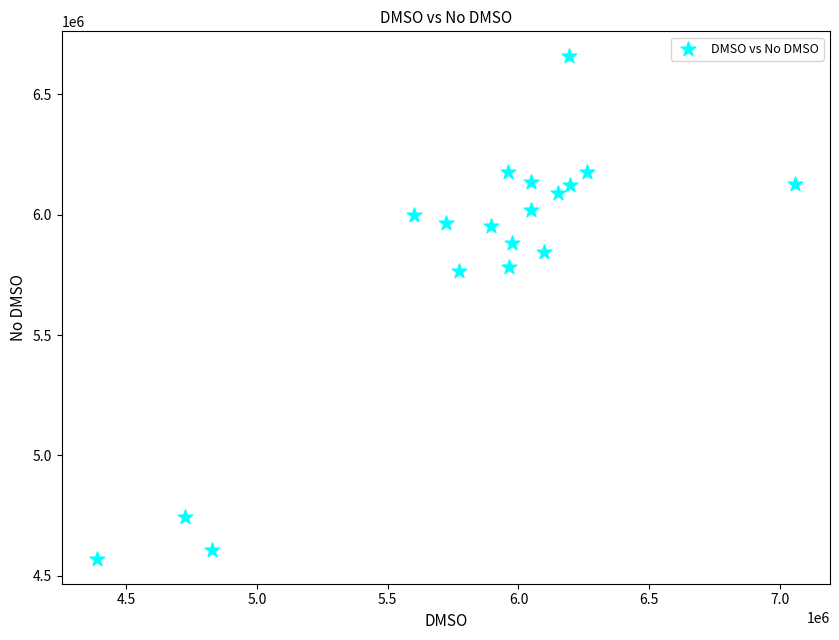

What is the range of Y values (max minus min)?

2085198.7